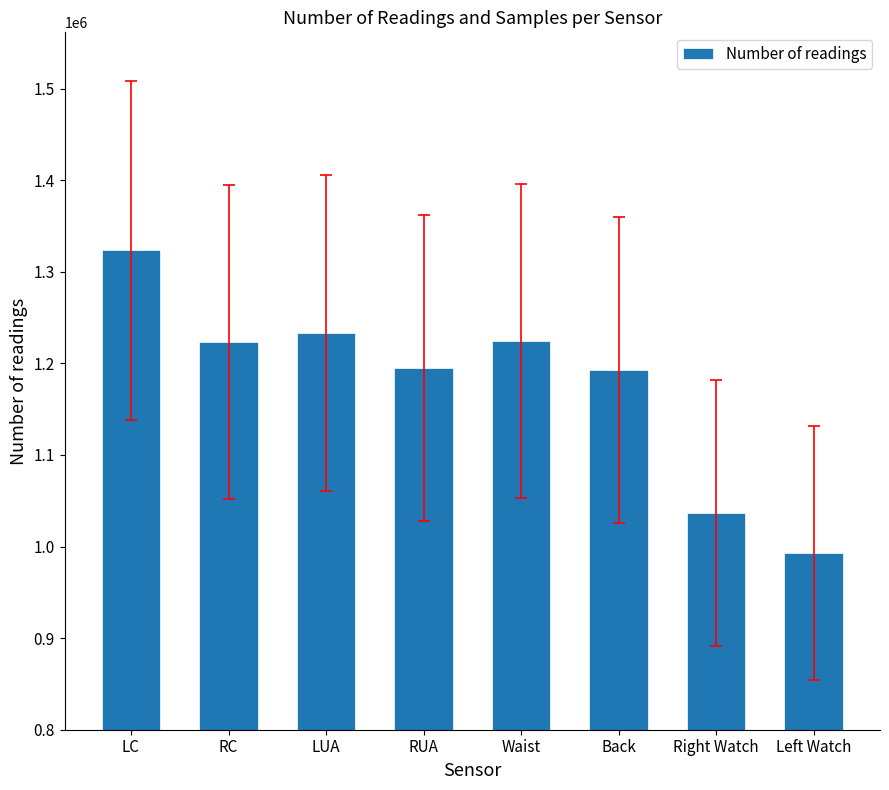

How many series are shown in this chart?

1